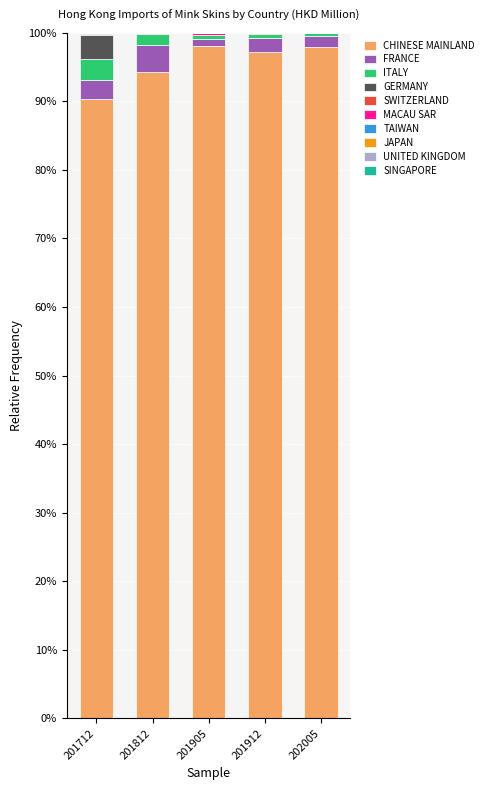

What is the maximum value for CHINESE MAINLAND?

98.1